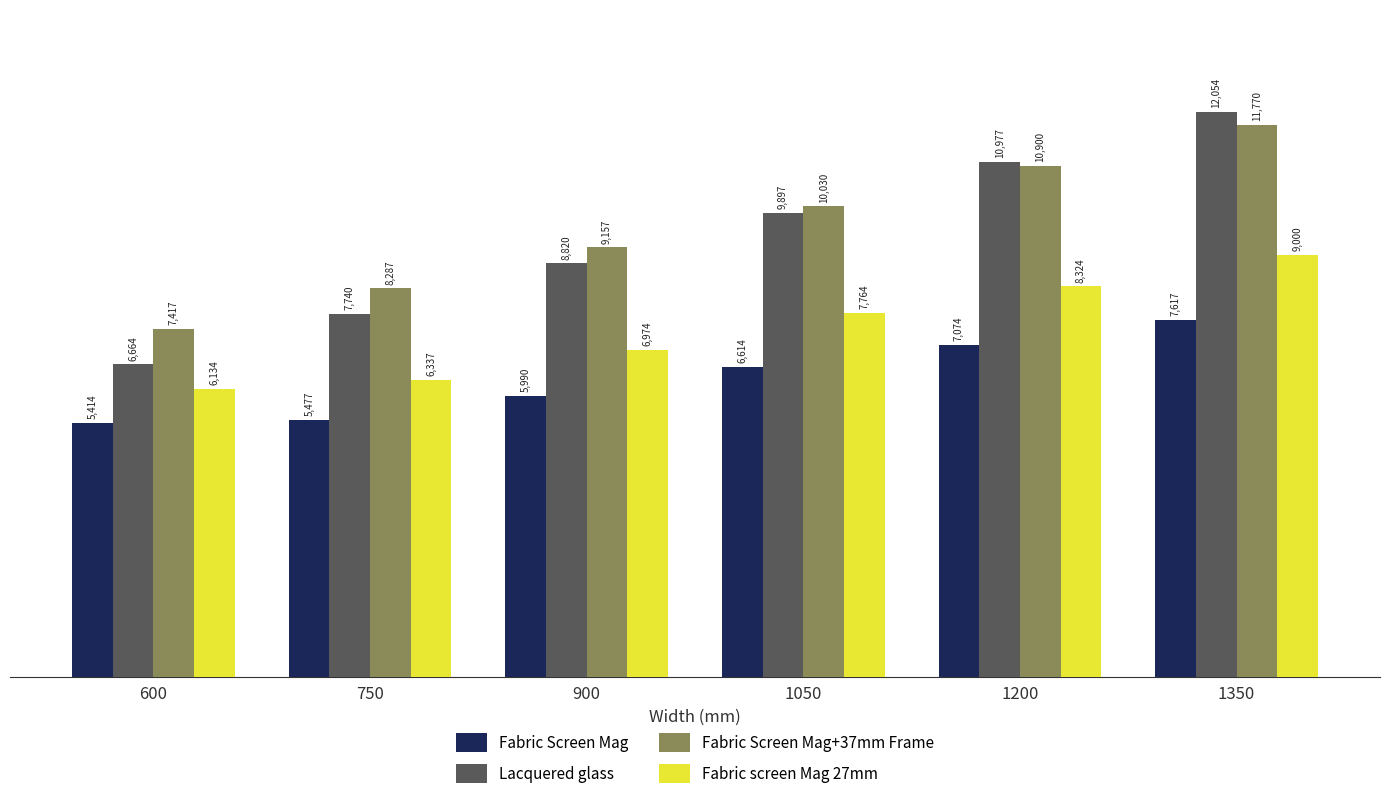

How many groups of bars are there?

6